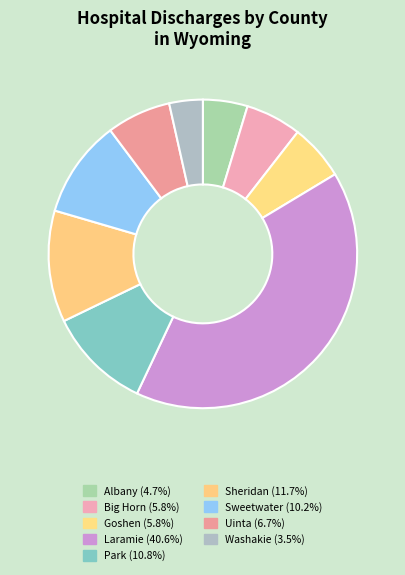

Is it true that Laramie is 41% of the pie?

True